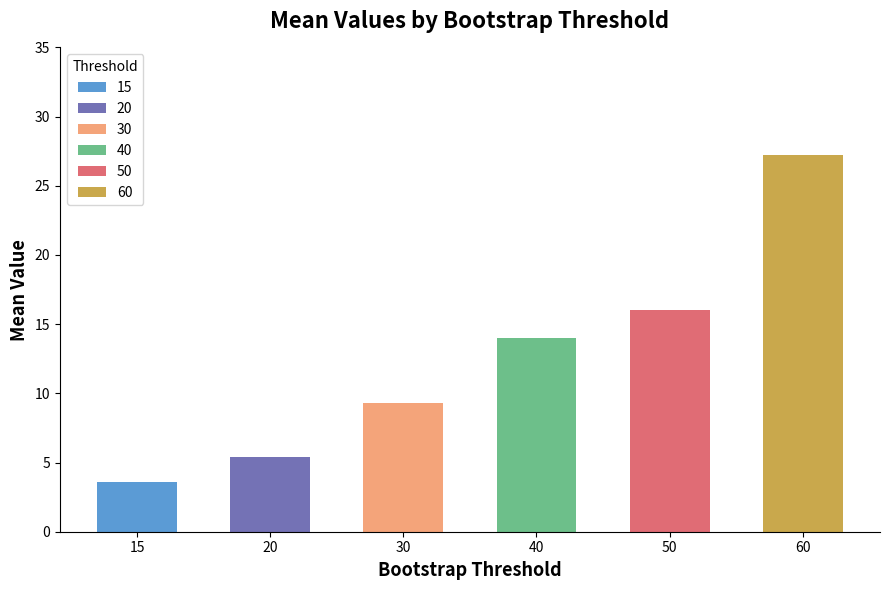

Rank the categories by value from highest to lowest.

60, 50, 40, 30, 20, 15